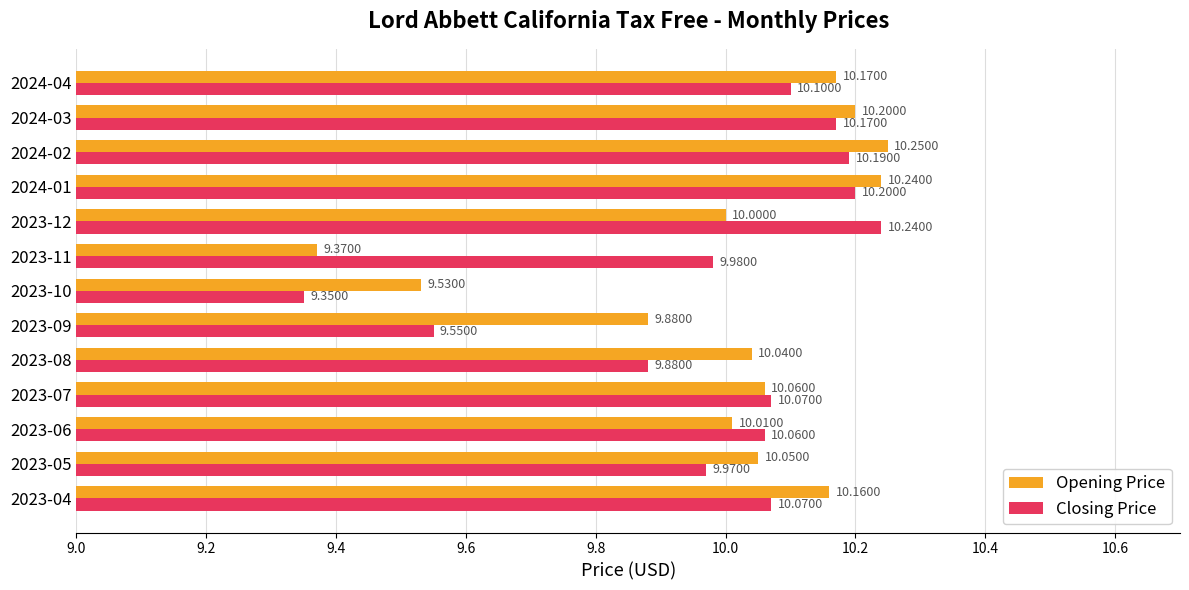

Count the number of data series in this chart.

2